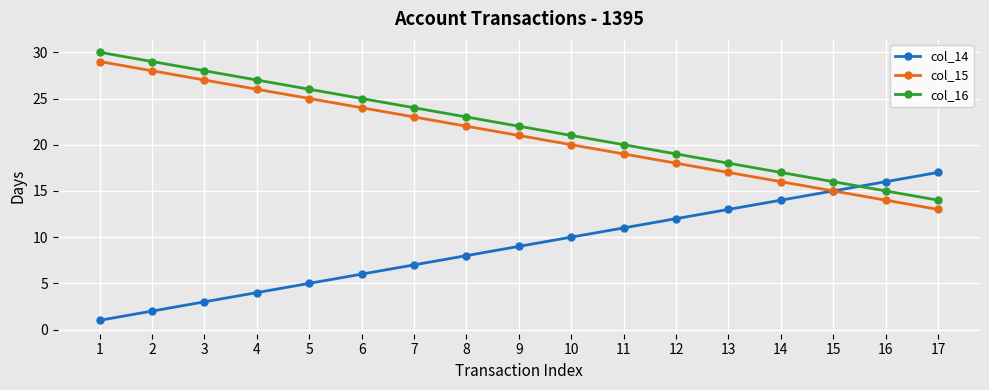

Reading left to right, list all the values displayed in this chart.

col_14: 1	2	3	4	5	6	7	8	9	10	11	12	13	14	15	16	17
col_15: 29	28	27	26	25	24	23	22	21	20	19	18	17	16	15	14	13
col_16: 30	29	28	27	26	25	24	23	22	21	20	19	18	17	16	15	14